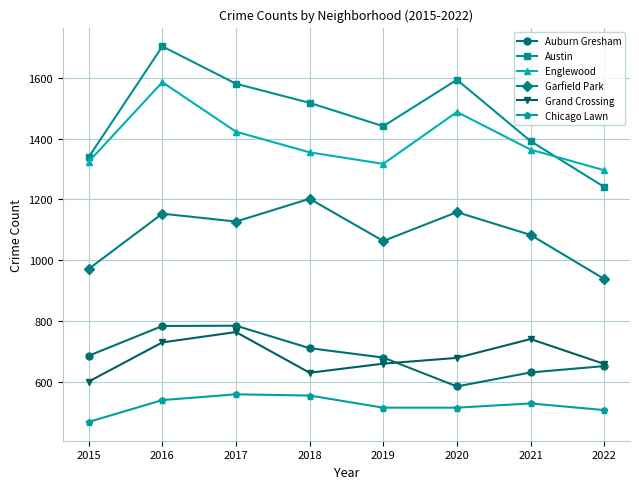

What is the sum of all Auburn Gresham values?

5506